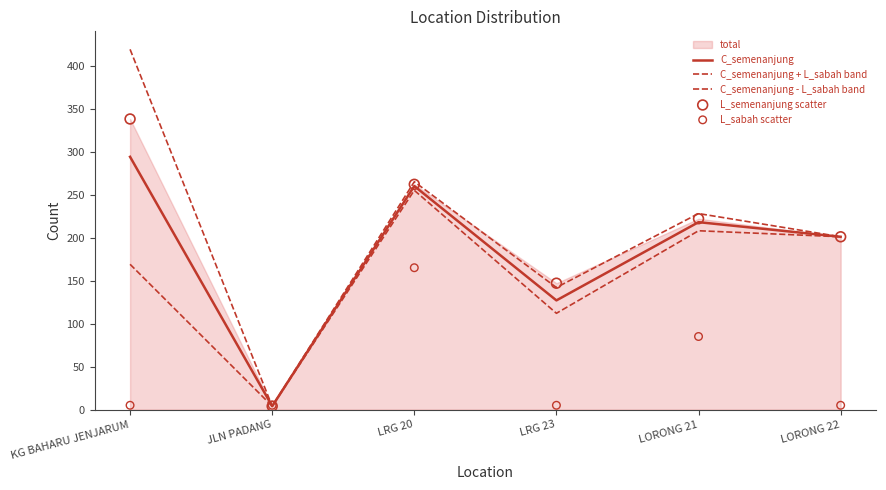

At how many categories does at least one series exceed 128?

5